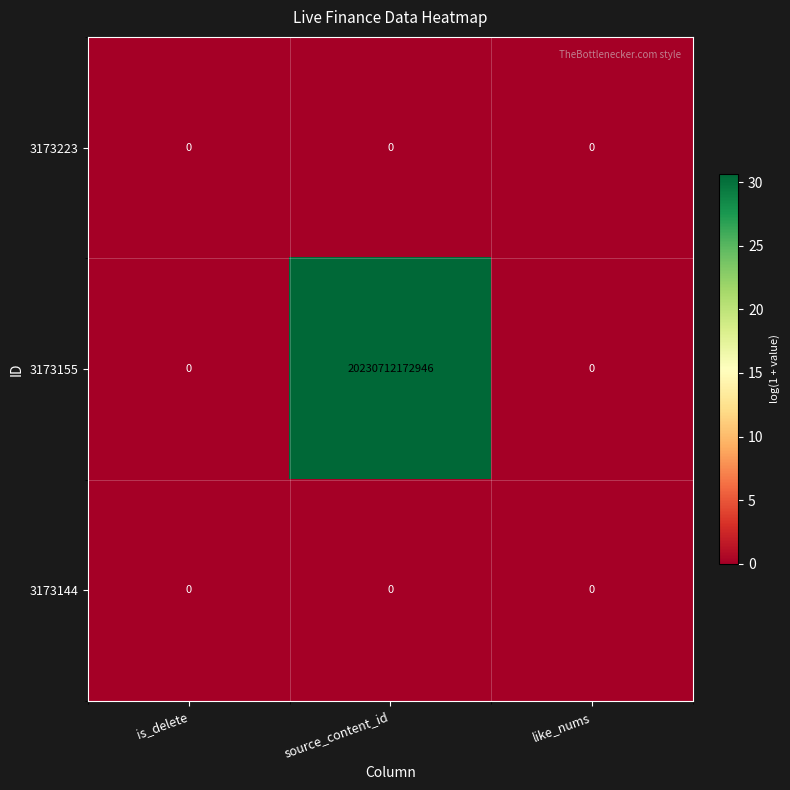

At how many categories does at least one series exceed 18?

1